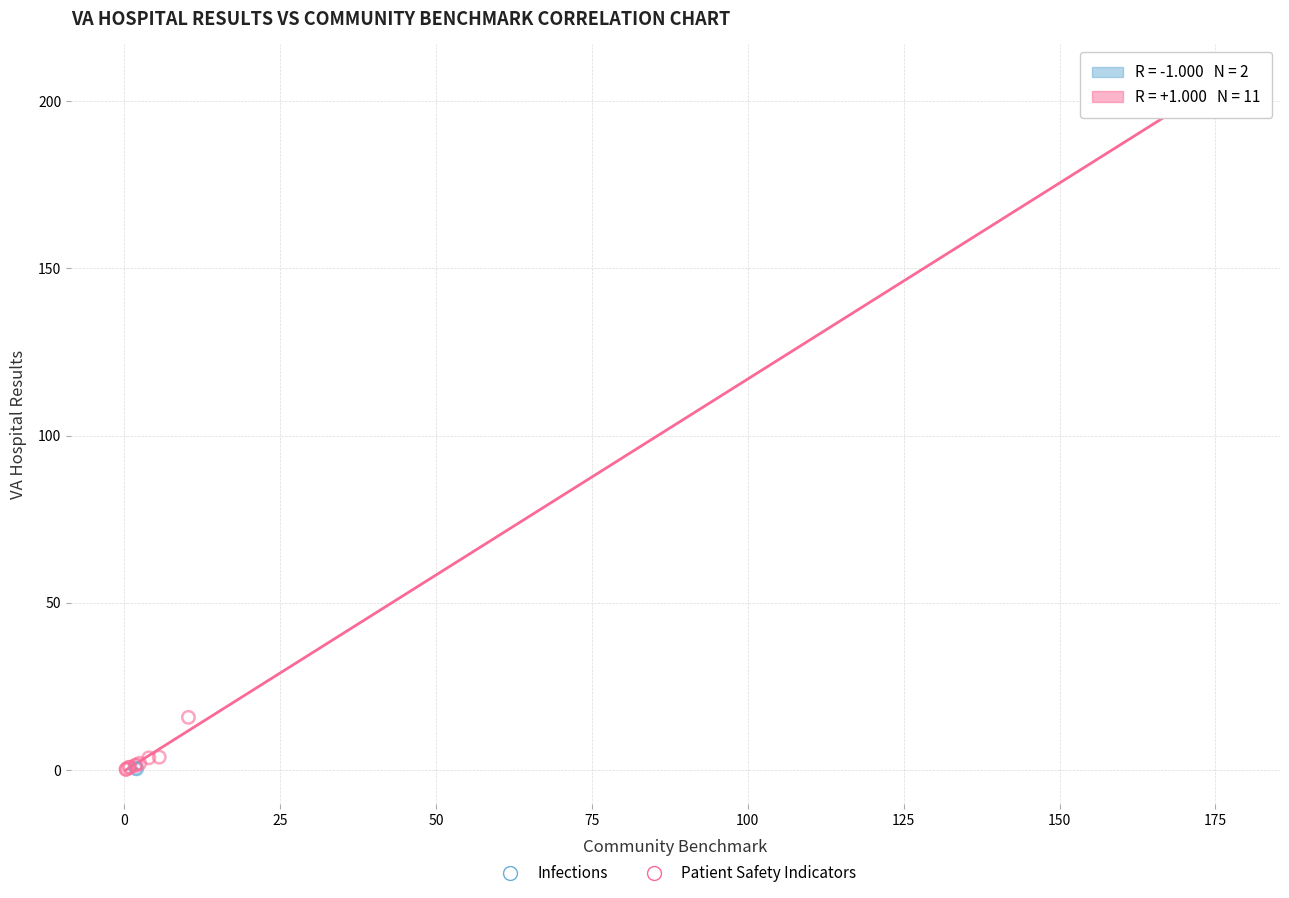

What are all the series names shown in the legend?

Infections, Patient Safety Indicators